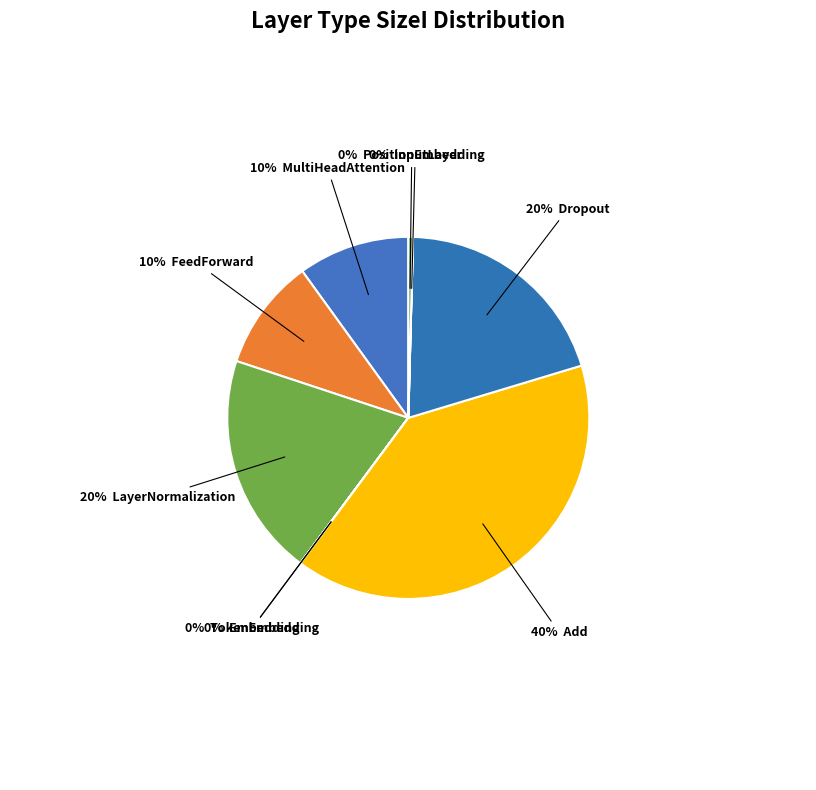

Is there a majority slice in this chart?

No